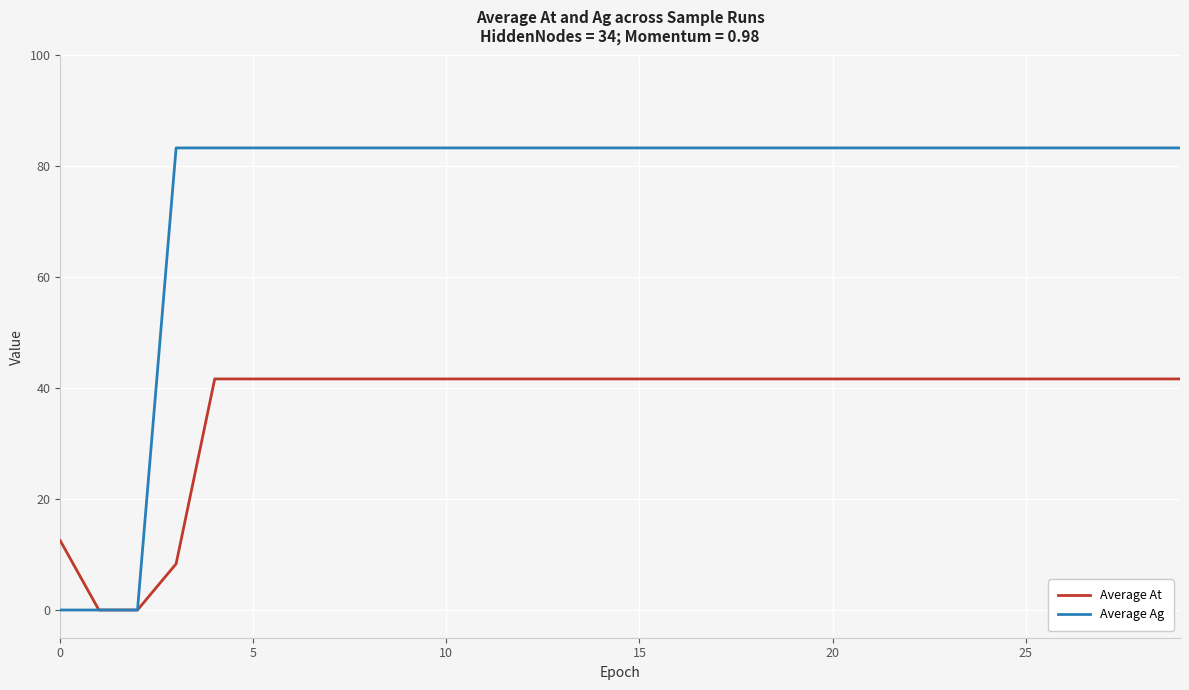

Which series has the widest spread of values?

Average Ag